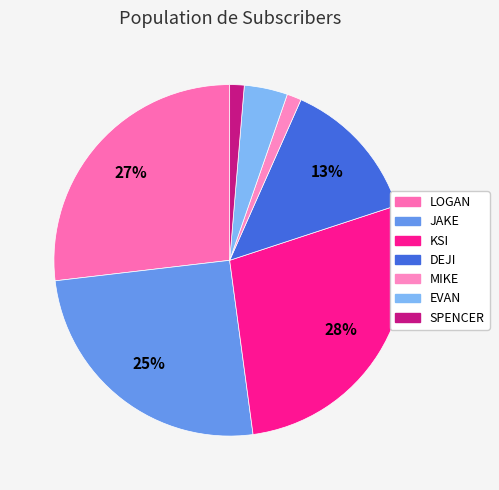

What is the ratio of the value at SPENCER to the value at JAKE?

0.1